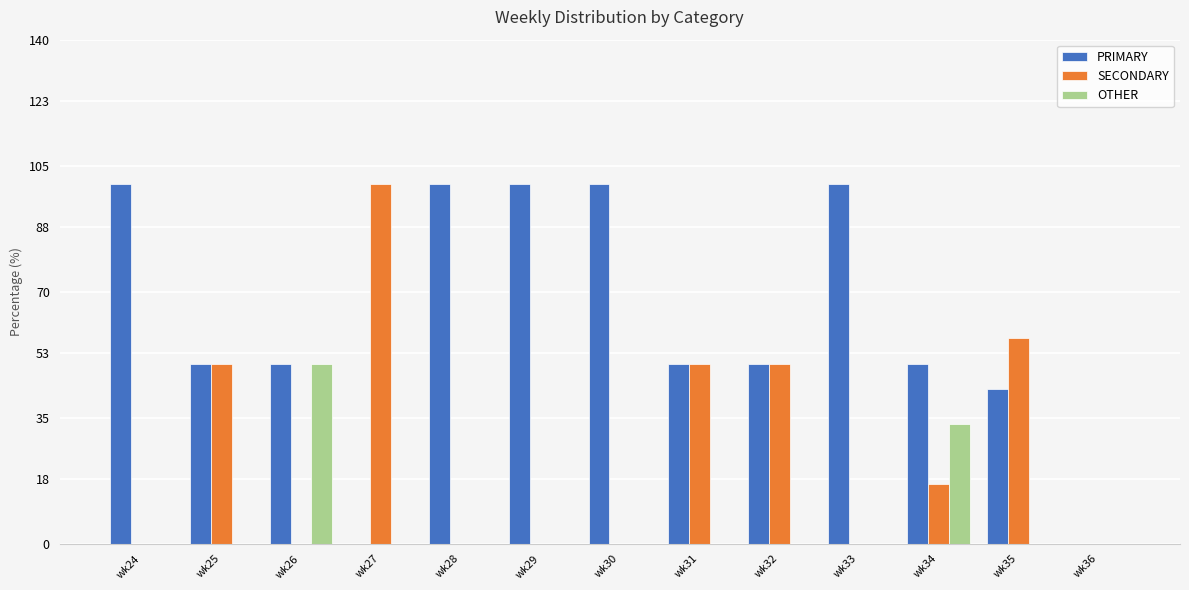

What is the sum of all PRIMARY values?

792.9